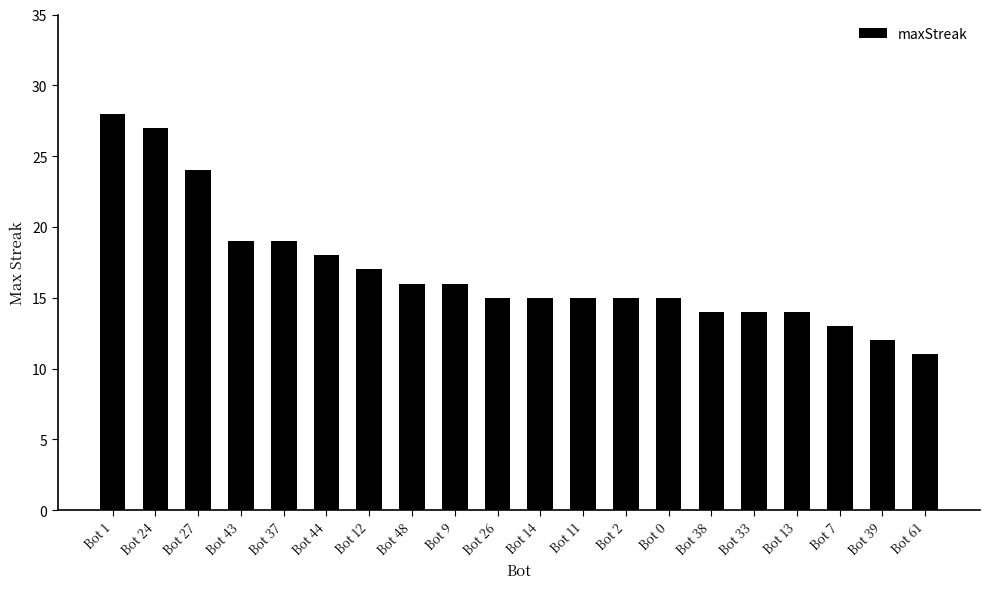

What is the difference between the second highest and minimum values?

16